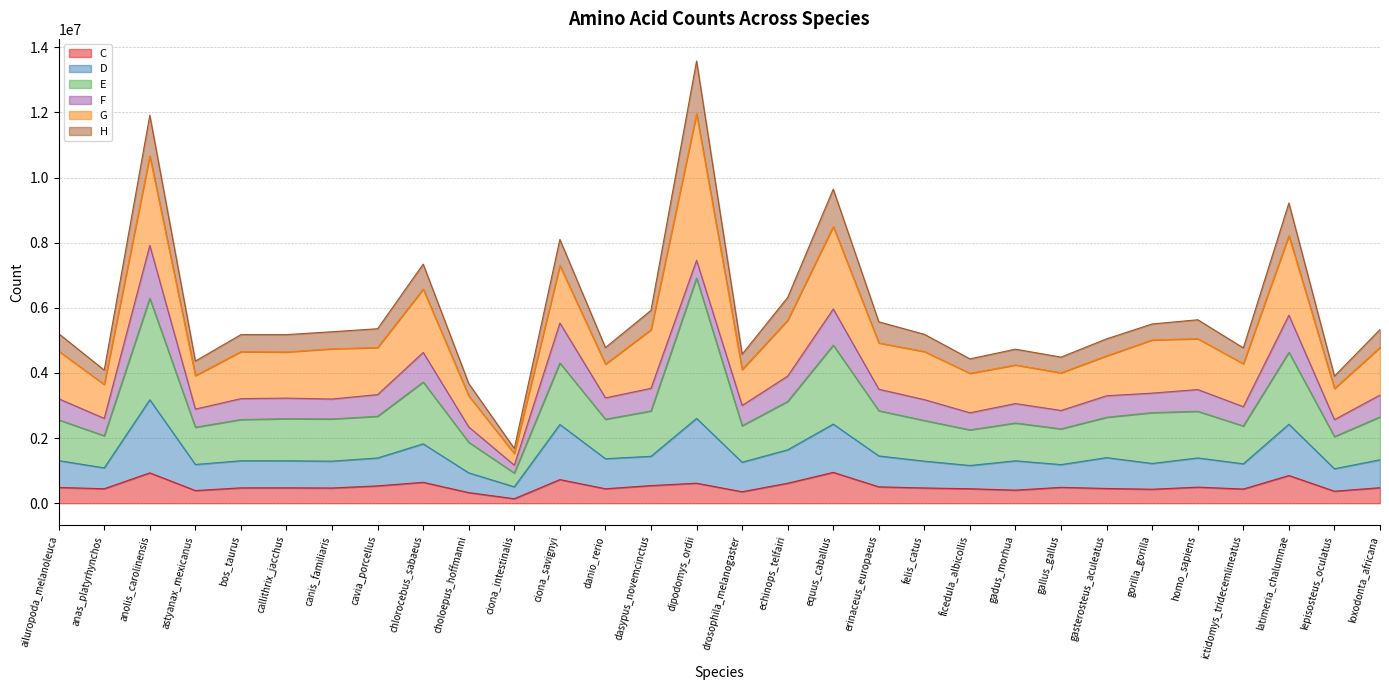

The H series shows 1640339 at choloepus_hoffmanni. True or false?

False